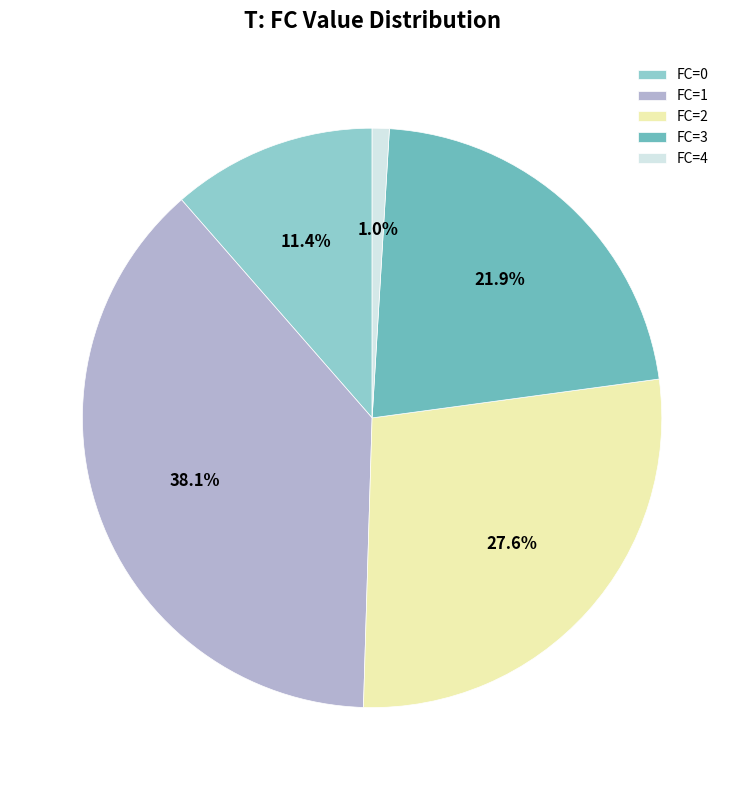

To the nearest percent, what is the average slice percentage?

20%